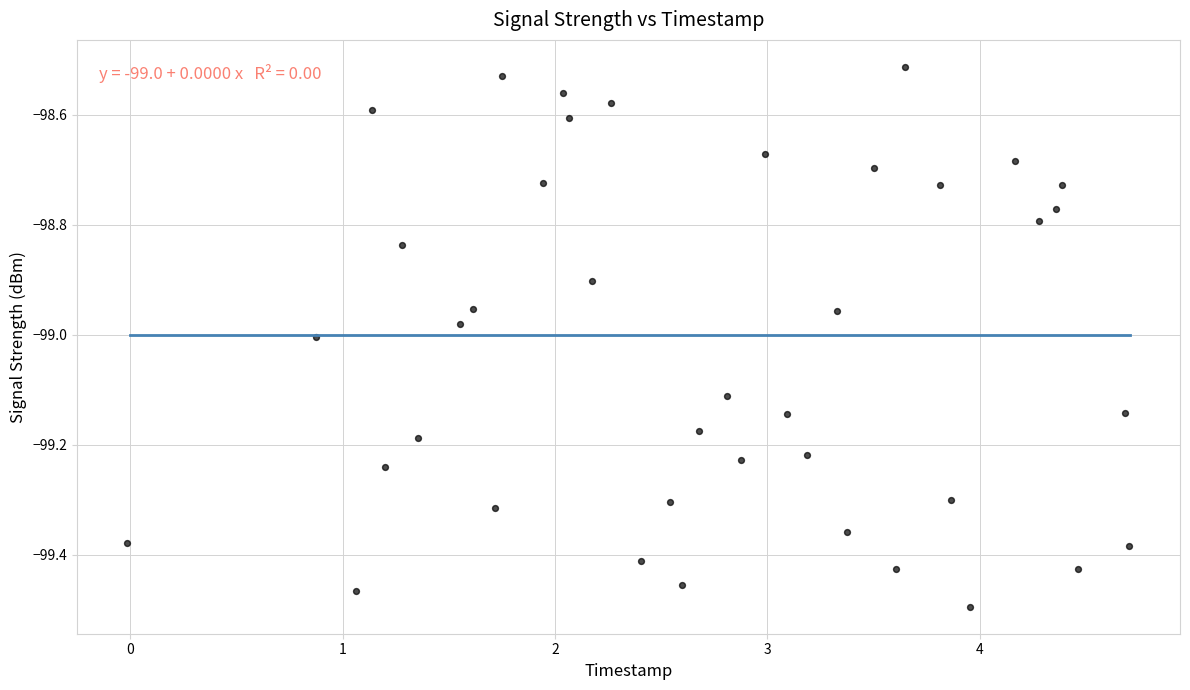

What is the range of X values (max minus min)?

4.7